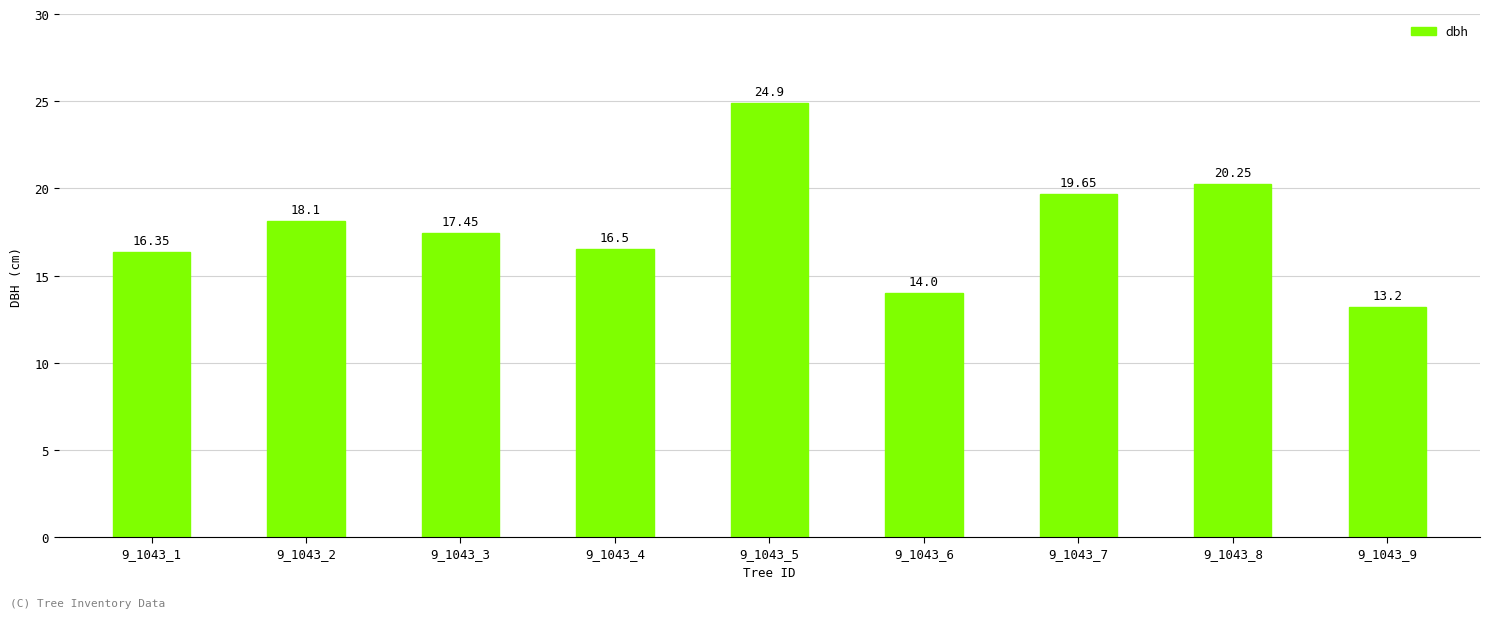

What is the average value?

17.8